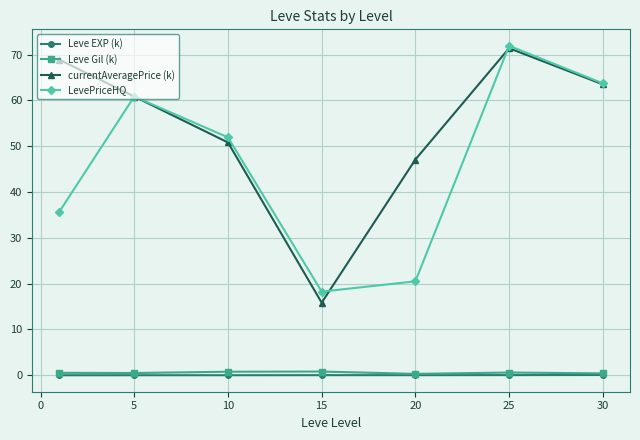

What is the lowest value of the currentAveragePrice (k) series?

15.8